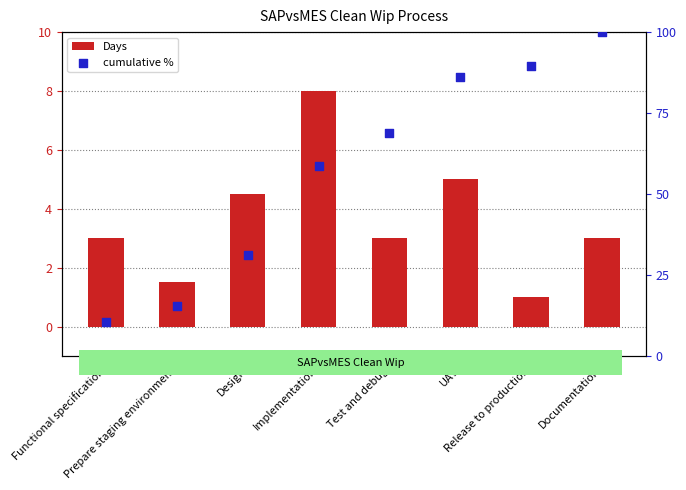

Which series contains the highest Y value?

cumulative %